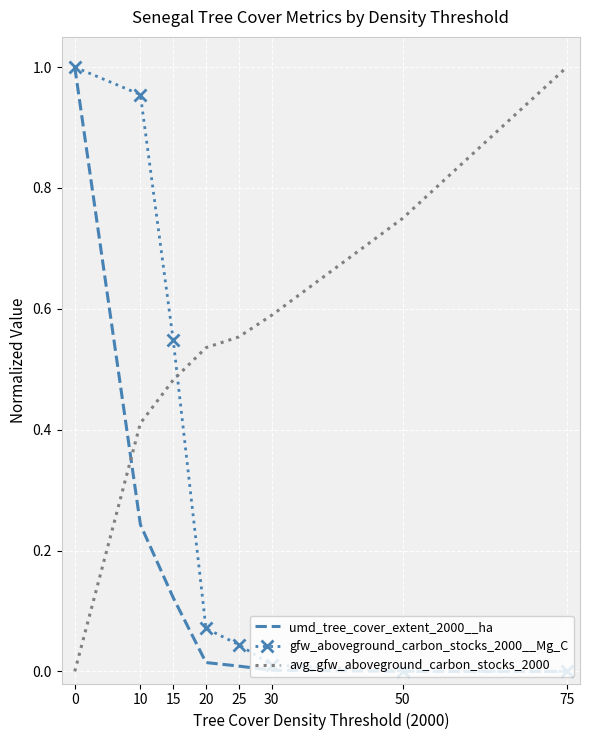

At how many categories does at least one series exceed 0?

8